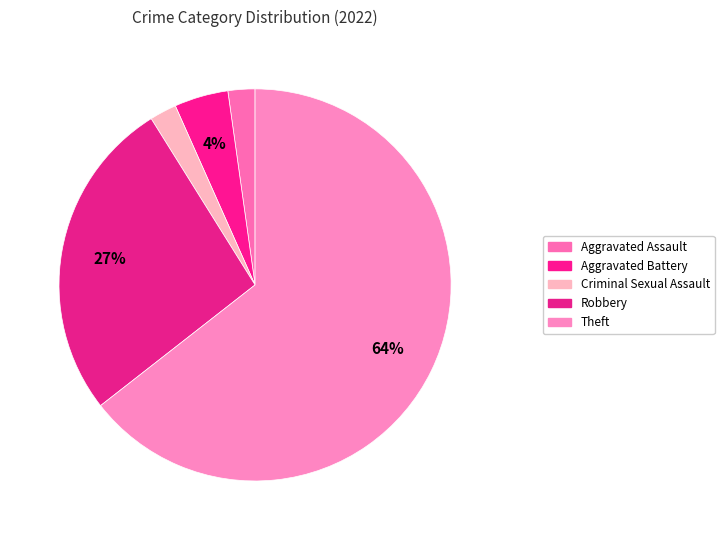

To the nearest percent, what percentage of the pie is Aggravated Battery?

4%